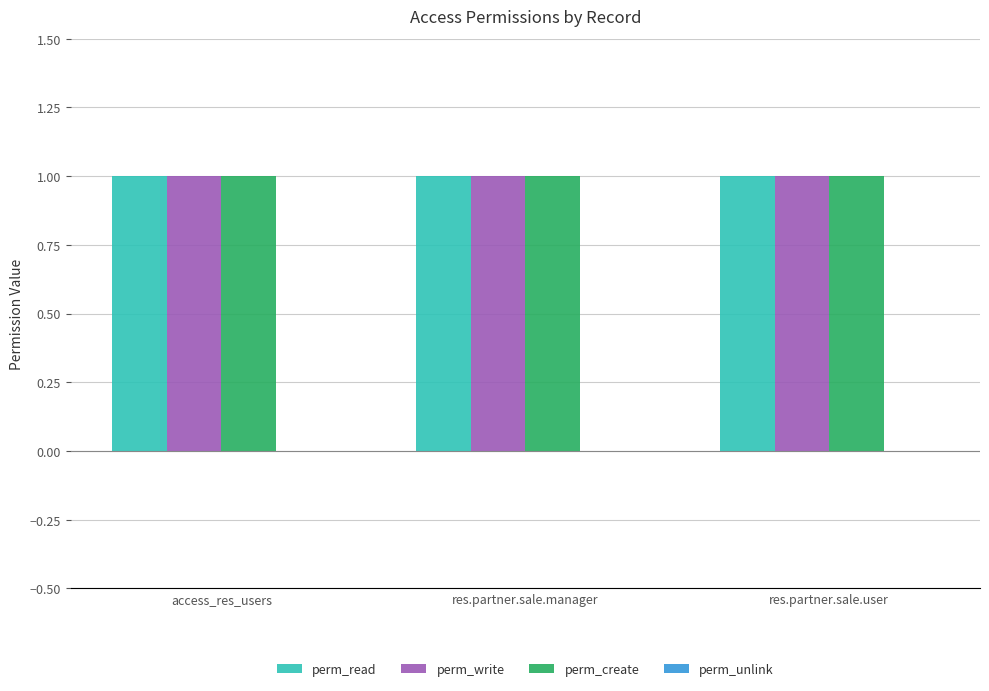

How many data points does each series have?

3